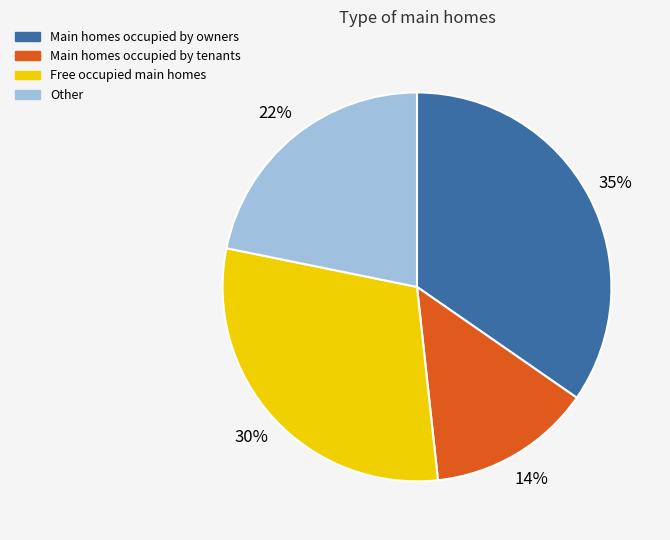

To the nearest percent, what is the difference between the largest and smallest slice percentages?

21%